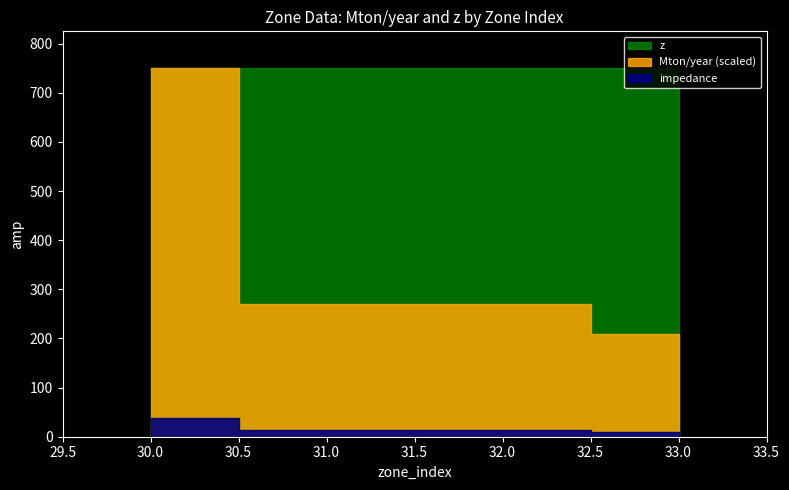

What are all the series names shown in the legend?

Mton/year, z, impedance